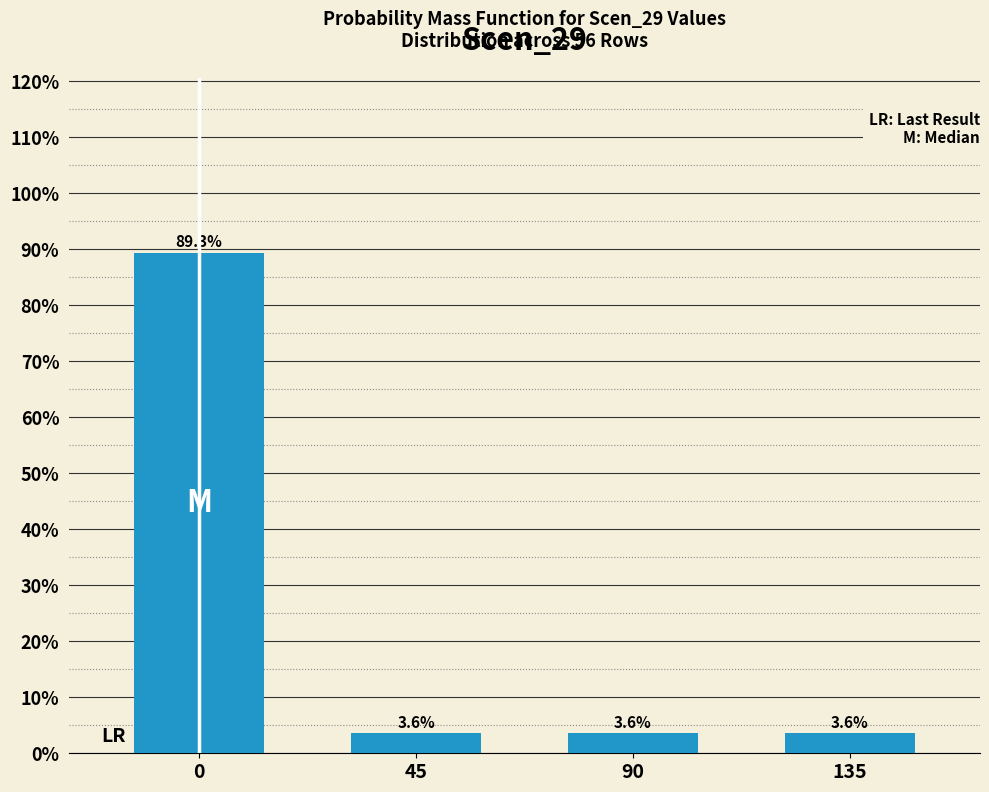

Reading left to right, what are all the values shown in this chart?

0=89.3	45=3.6	90=3.6	135=3.6